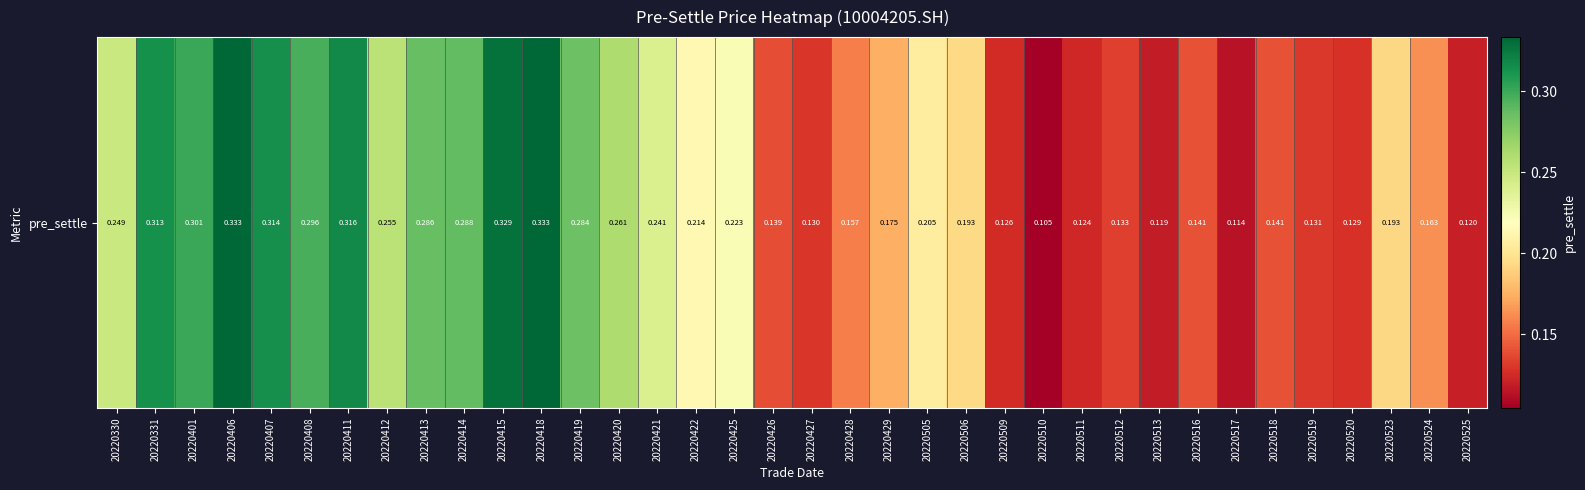

What is the smallest value displayed?

0.1